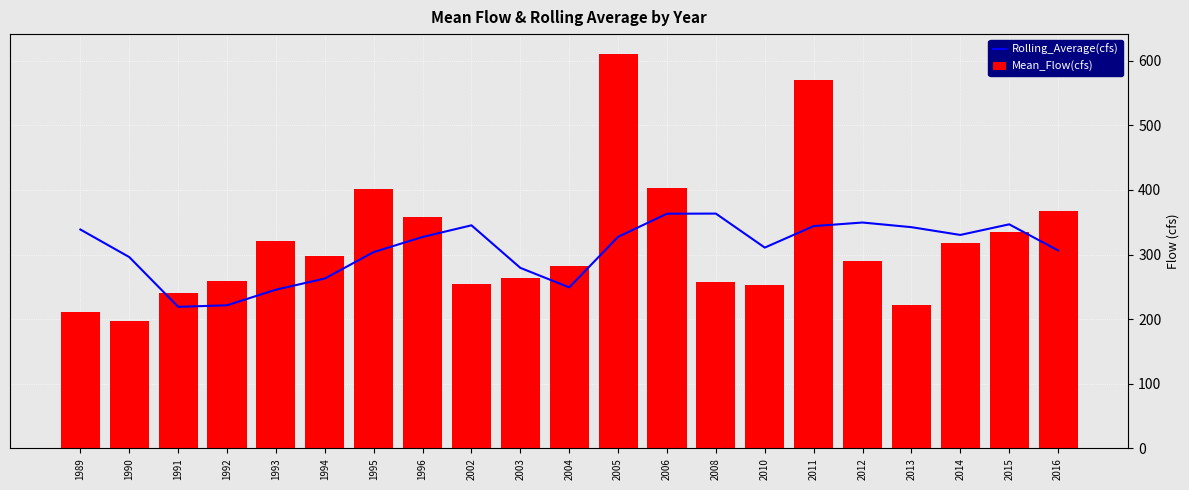

How many values in the Rolling_Average(cfs) series are below 327?

10